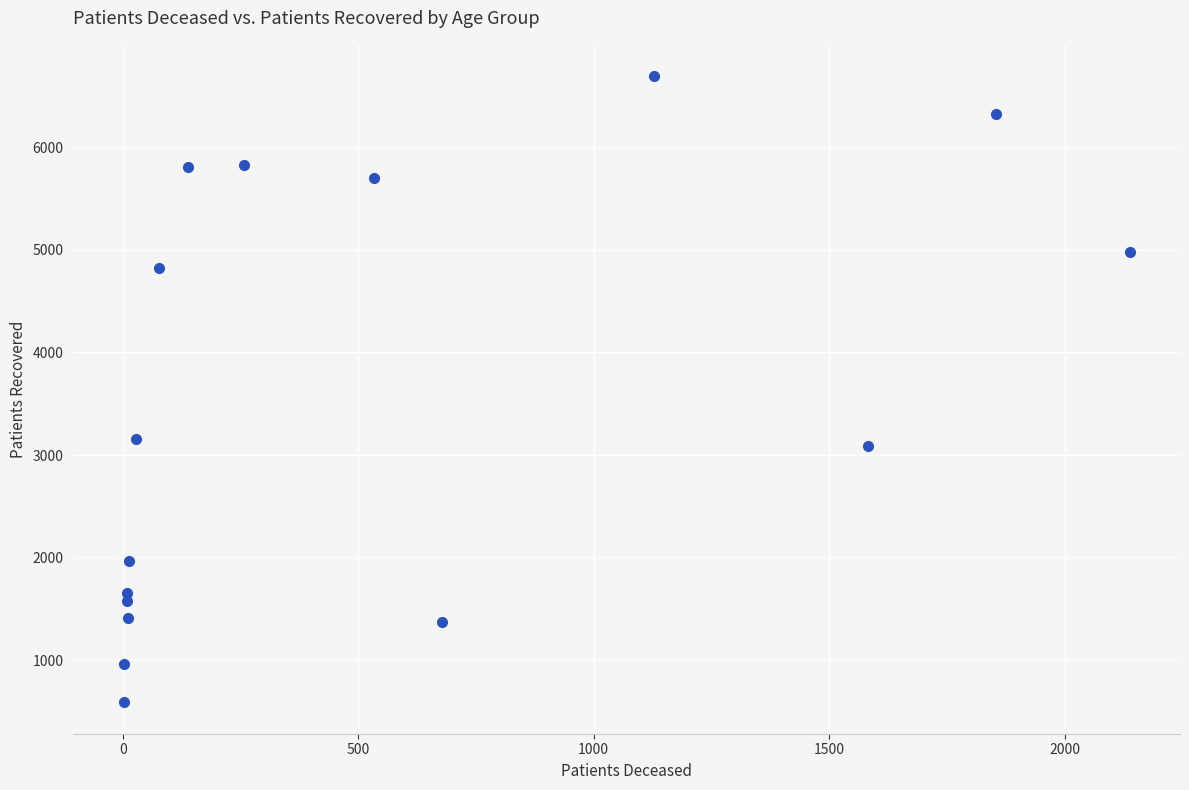

What is the range of Y values (max minus min)?

6101